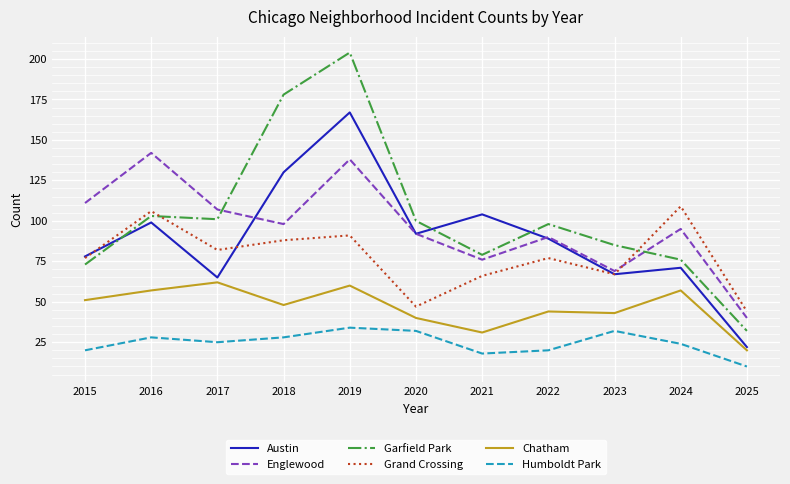

Reading left to right, extract all data points from this chart.

Austin: 2015=78	2016=99	2017=65	2018=130	2019=167	2020=92	2021=104	2022=89	2023=67	2024=71	2025=22
Englewood: 2015=111	2016=142	2017=107	2018=98	2019=138	2020=92	2021=76	2022=90	2023=69	2024=95	2025=40
Garfield Park: 2015=73	2016=103	2017=101	2018=178	2019=204	2020=100	2021=79	2022=98	2023=85	2024=76	2025=32
Grand Crossing: 2015=77	2016=106	2017=82	2018=88	2019=91	2020=47	2021=66	2022=77	2023=67	2024=109	2025=44
Chatham: 2015=51	2016=57	2017=62	2018=48	2019=60	2020=40	2021=31	2022=44	2023=43	2024=57	2025=20
Humboldt Park: 2015=20	2016=28	2017=25	2018=28	2019=34	2020=32	2021=18	2022=20	2023=32	2024=24	2025=10